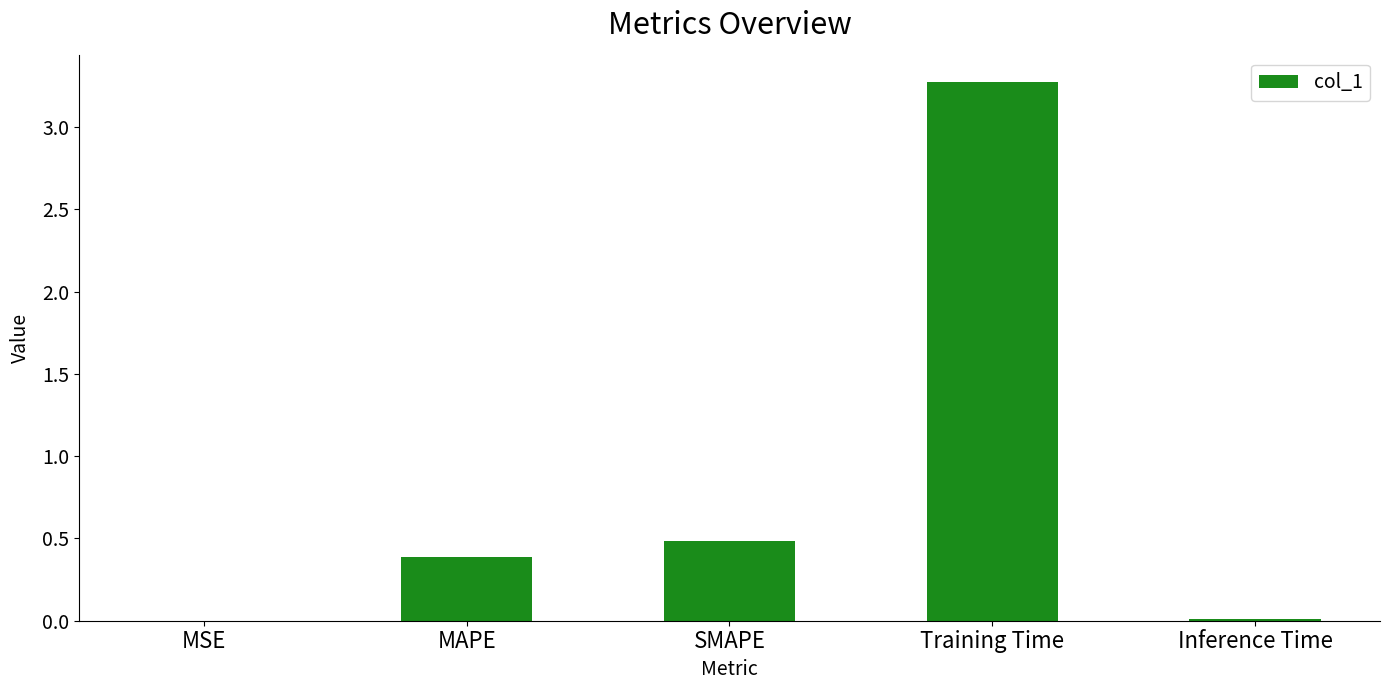

What is the change in value from MSE to Training Time?

+3.3